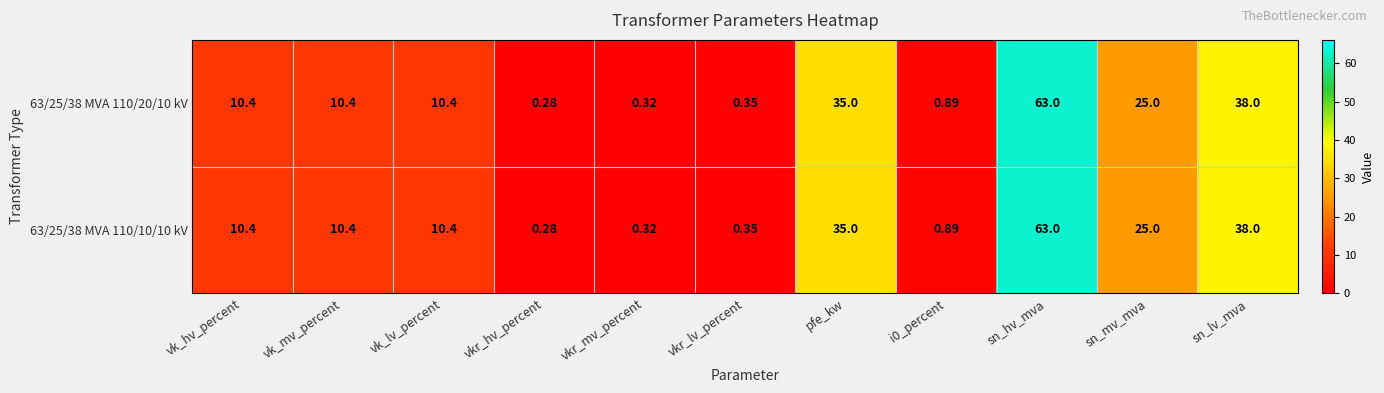

At which label is 63/25/38 MVA 110/20/10 kV closest to 31?

pfe_kw